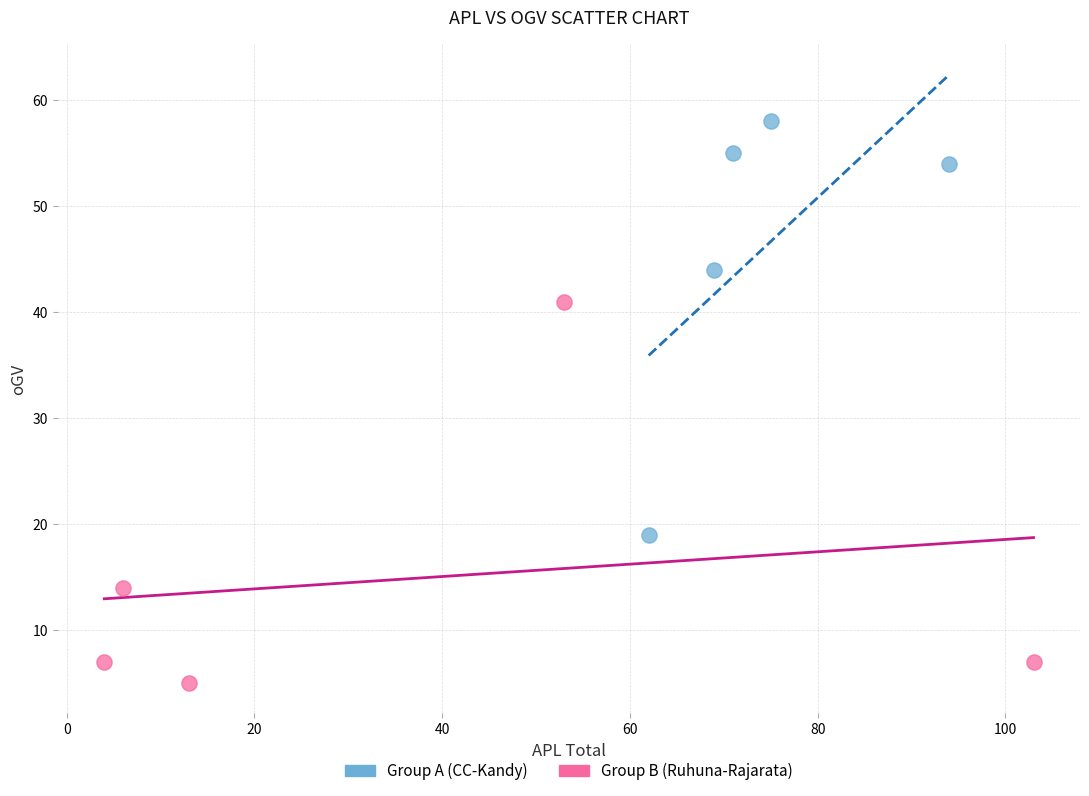

What are all the series names shown in the legend?

Group A (CC-Kandy), Group B (Ruhuna-Rajarata)